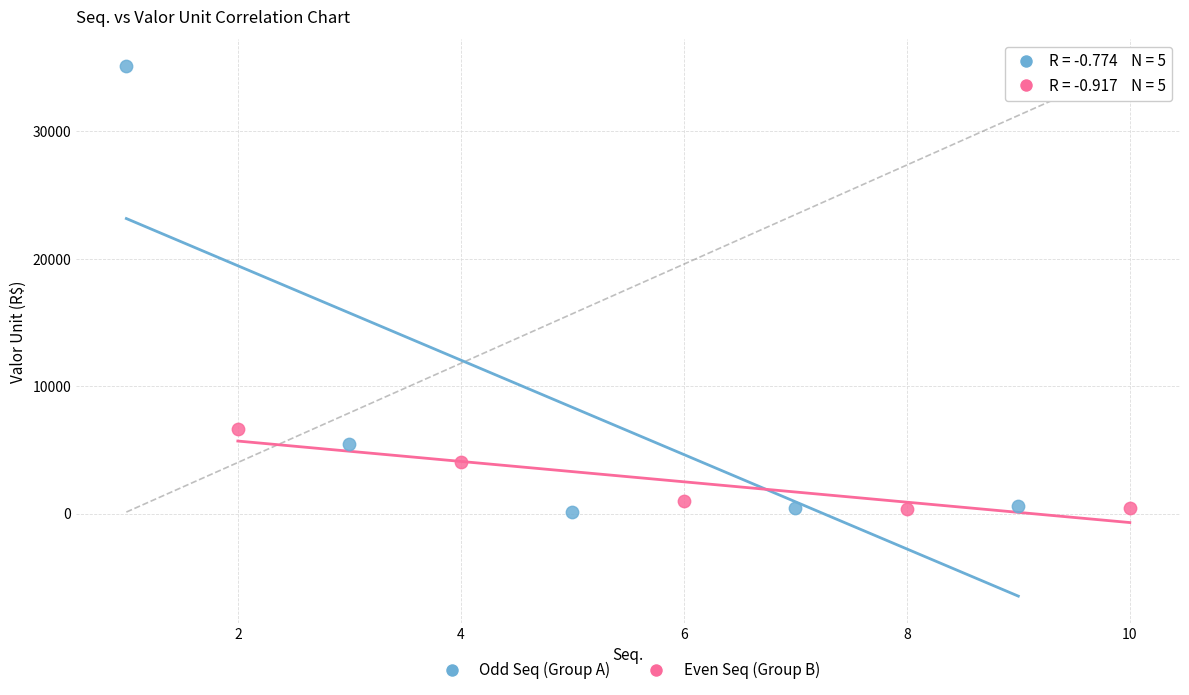

Which series has the largest Y range (max minus min)?

Odd Seq (Group A)